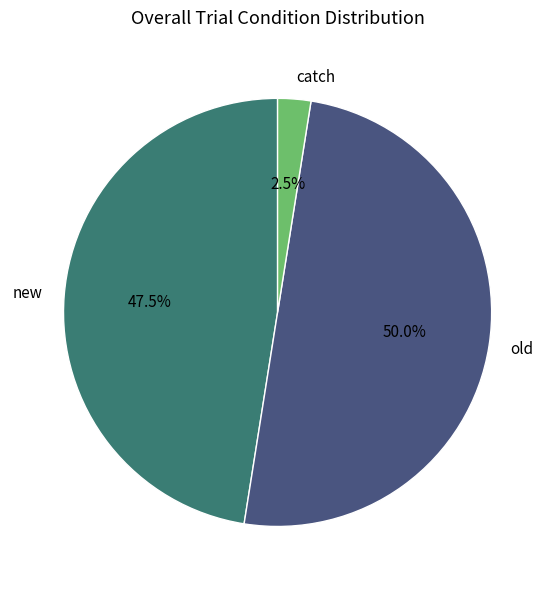

What is the largest slice in the pie chart?

old